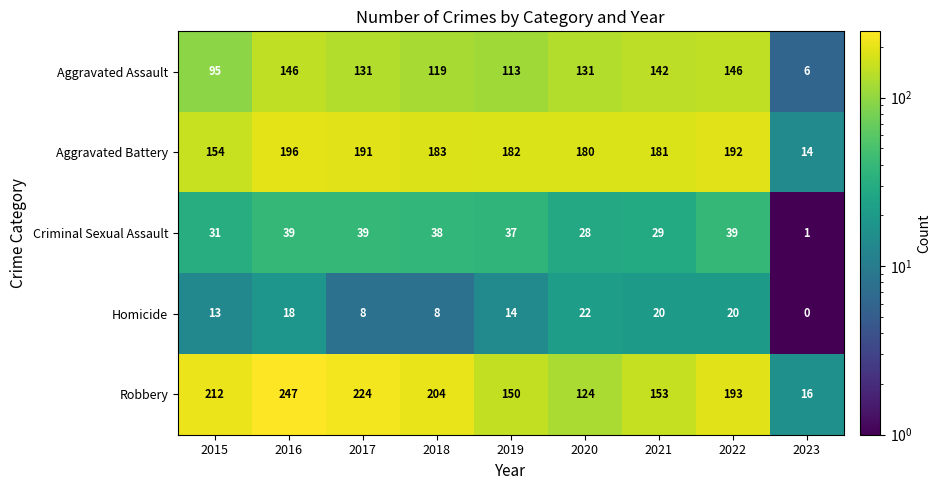

What is the minimum value shown in the chart?

0